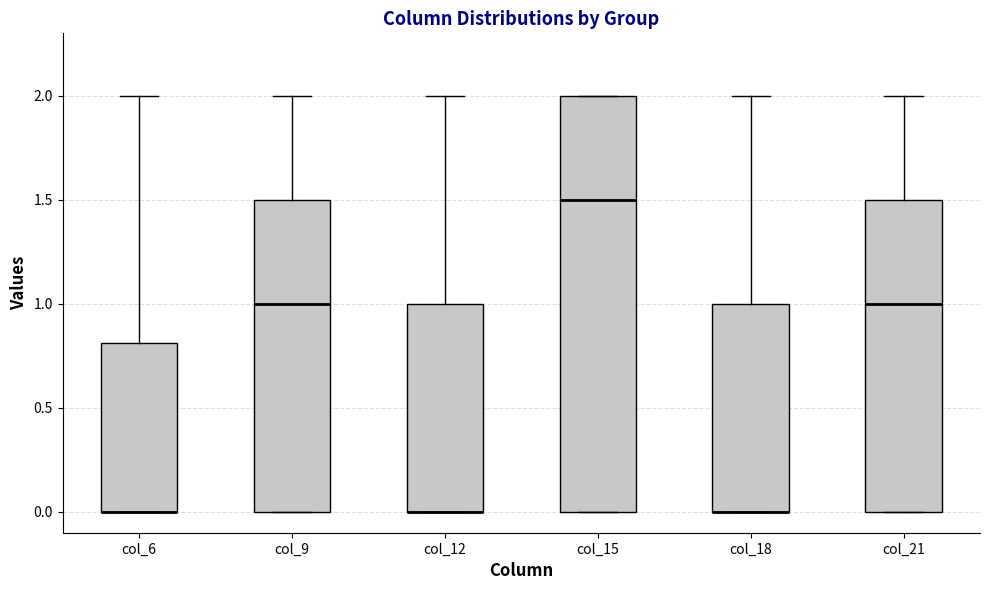

Reading left to right, read every box against the y-axis: the position of its median line, the range the box covers, and the ends of its whiskers. The values are not printed on the chart, so give them approximately, as read against the axis.

col_6: median 0.0 (drawn on the box's lower edge), box 0.0 to 0.8, whiskers 0.0 to 2.0
col_9: median 1.0, box 0.0 to 1.5, whiskers 0.0 to 2.0
col_12: median 0.0 (drawn on the box's lower edge), box 0.0 to 1.0, whiskers 0.0 to 2.0
col_15: median 1.5, box 0.0 to 2.0, whiskers 0.0 to 2.0
col_18: median 0.0 (drawn on the box's lower edge), box 0.0 to 1.0, whiskers 0.0 to 2.0
col_21: median 1.0, box 0.0 to 1.5, whiskers 0.0 to 2.0